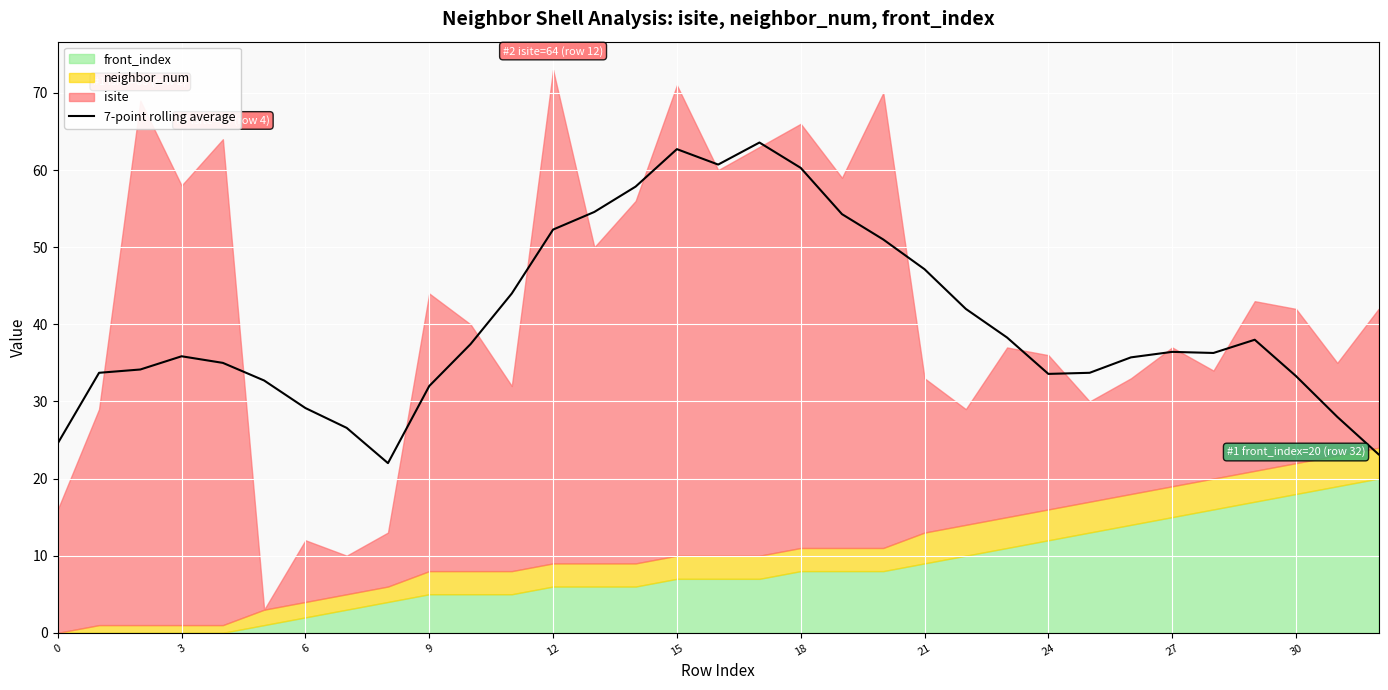

What is the highest value of the 7-point rolling average series?

63.6